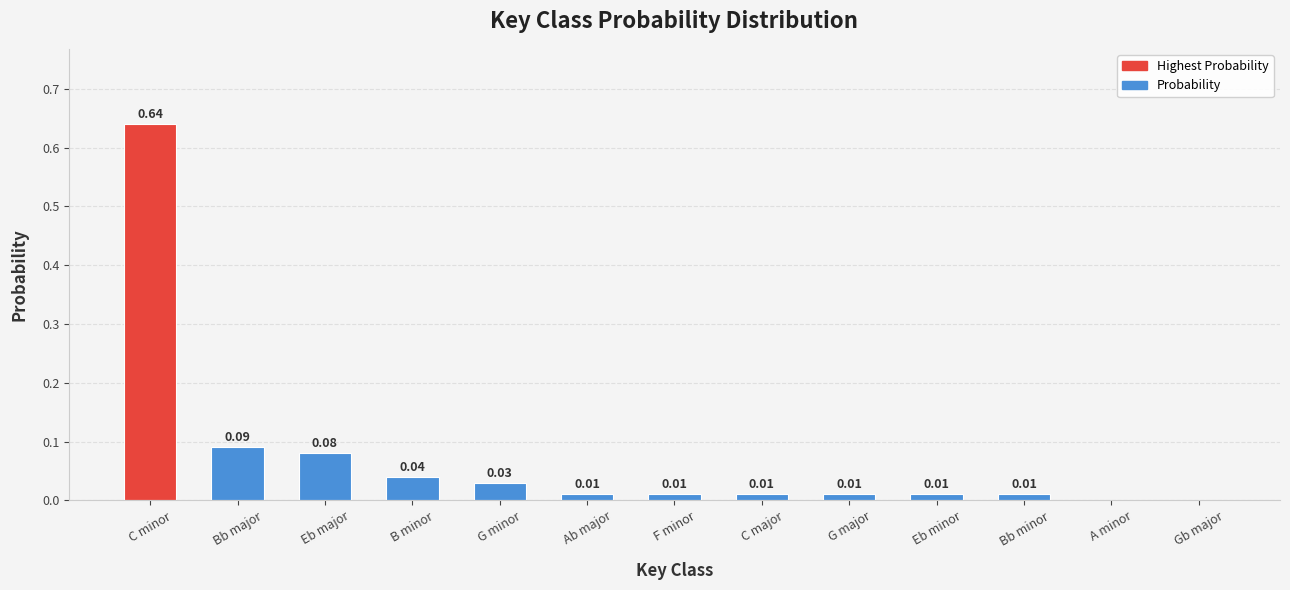

What is the sum of all values?

0.9